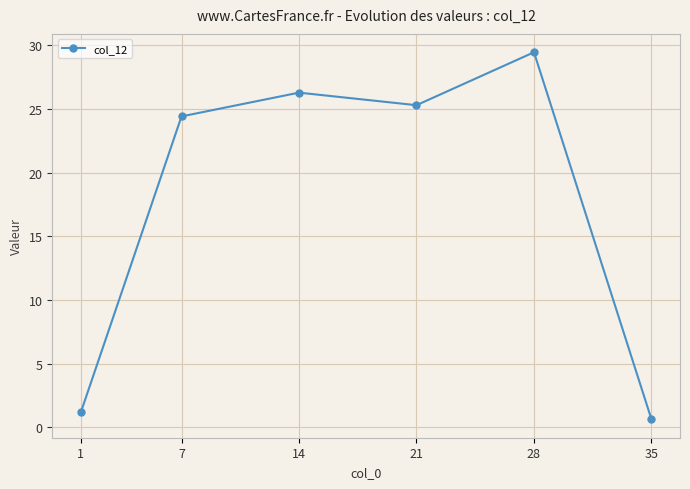

What is the change in value from 1 to 35?

-0.5